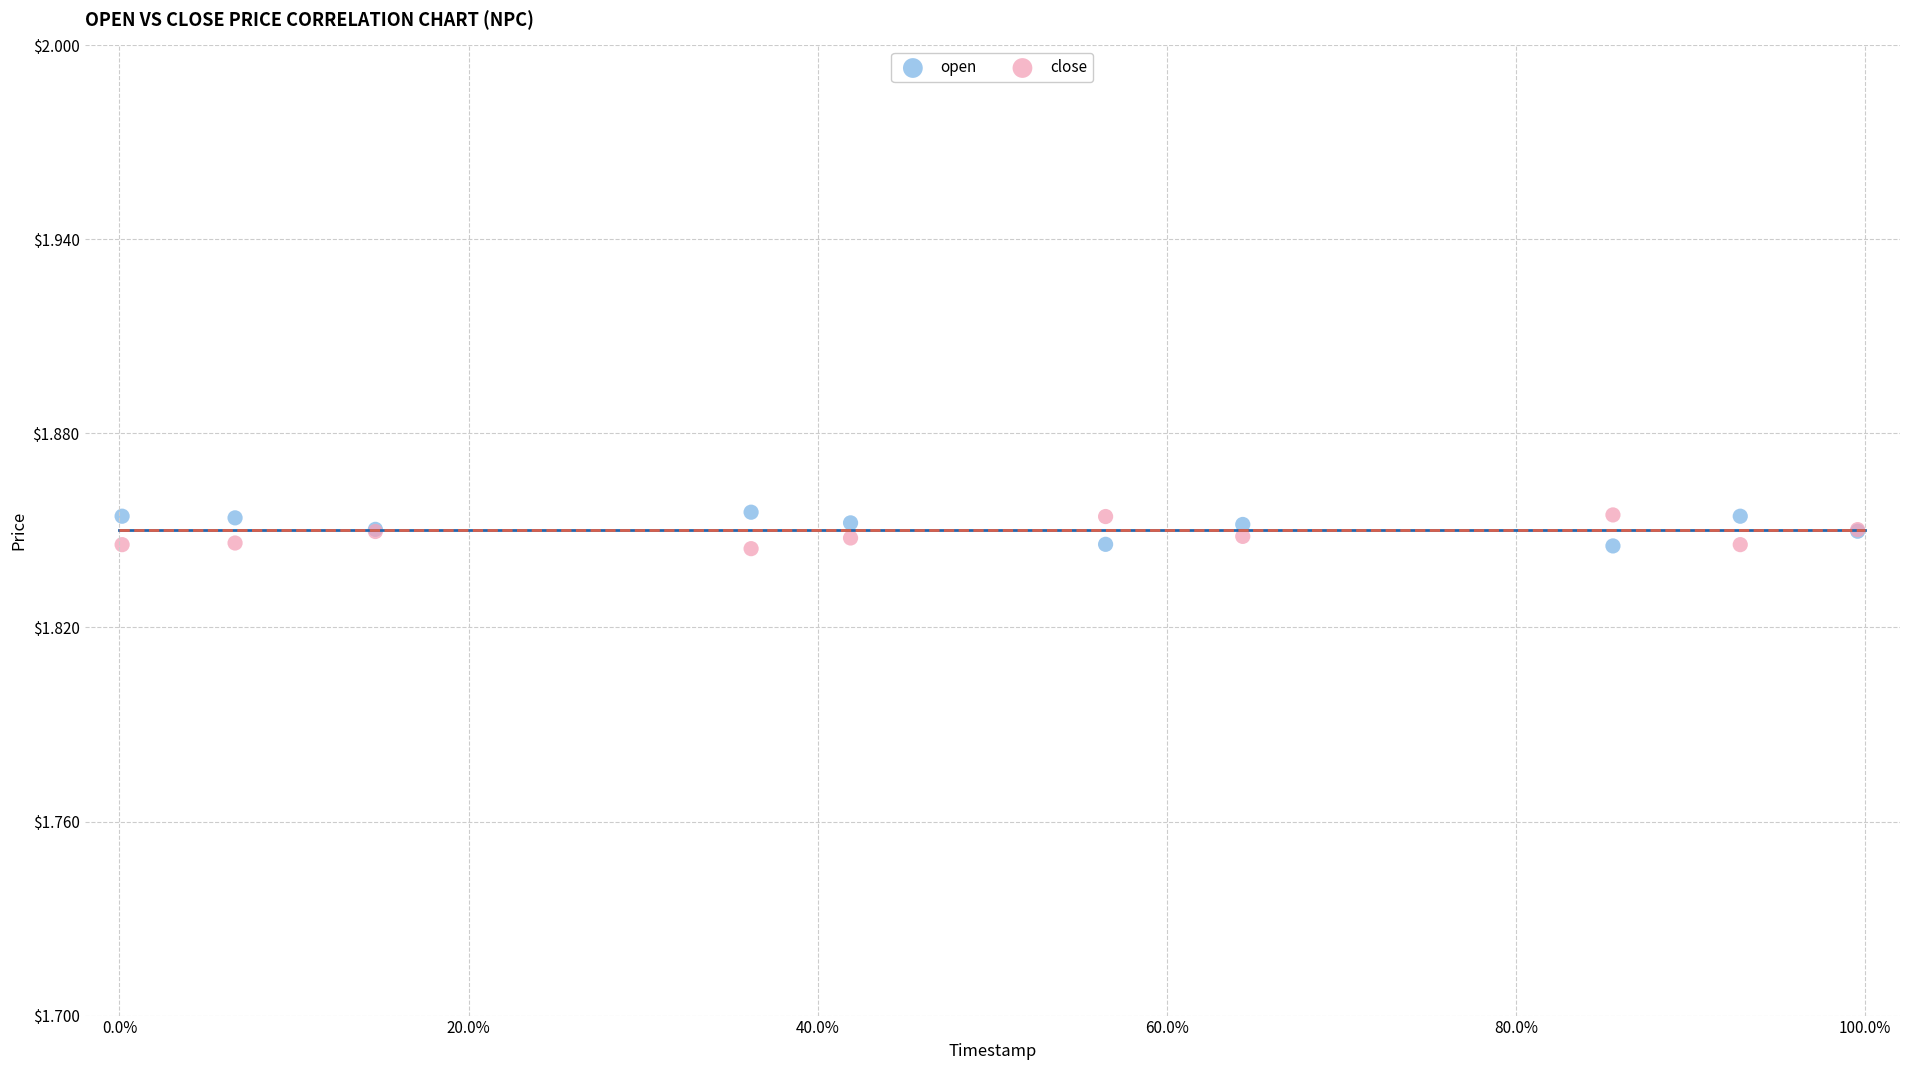

What is the X range (max minus min) for the scatter plot?

1.0